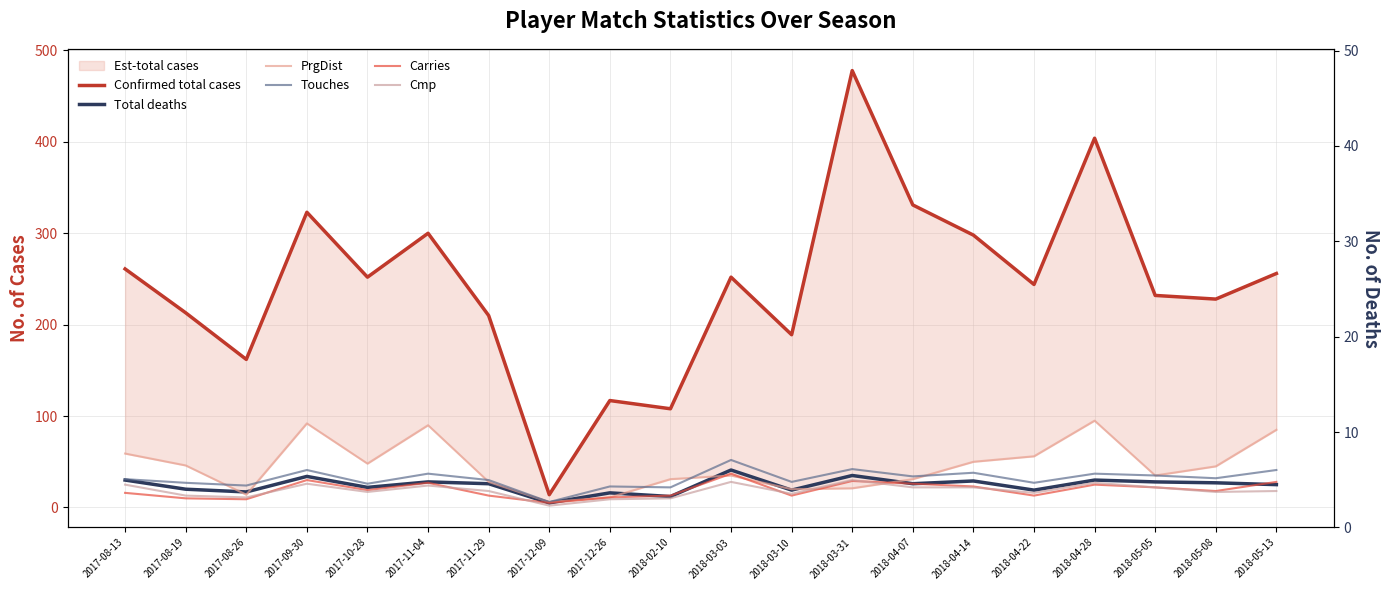

Reading right to left, what are all the values shown in this chart?

Confirmed total cases: 2018-05-13=256	2018-05-08=228	2018-05-05=232	2018-04-28=404	2018-04-22=244	2018-04-14=298	2018-04-07=331	2018-03-31=478	2018-03-10=189	2018-03-03=252	2018-02-10=108	2017-12-26=117	2017-12-09=14	2017-11-29=210	2017-11-04=300	2017-10-28=252	2017-09-30=323	2017-08-26=162	2017-08-19=213	2017-08-13=261
Total deaths: 2018-05-13=25	2018-05-08=27	2018-05-05=28	2018-04-28=30	2018-04-22=19	2018-04-14=29	2018-04-07=26	2018-03-31=35	2018-03-10=19	2018-03-03=41	2018-02-10=12	2017-12-26=16	2017-12-09=5	2017-11-29=26	2017-11-04=28	2017-10-28=22	2017-09-30=34	2017-08-26=17	2017-08-19=20	2017-08-13=30
PrgDist: 2018-05-13=85	2018-05-08=45	2018-05-05=35	2018-04-28=95	2018-04-22=56	2018-04-14=50	2018-04-07=31	2018-03-31=21	2018-03-10=20	2018-03-03=35	2018-02-10=31	2017-12-26=11	2017-12-09=6	2017-11-29=28	2017-11-04=90	2017-10-28=48	2017-09-30=92	2017-08-26=14	2017-08-19=46	2017-08-13=59
Touches: 2018-05-13=41	2018-05-08=32	2018-05-05=35	2018-04-28=37	2018-04-22=27	2018-04-14=38	2018-04-07=34	2018-03-31=42	2018-03-10=28	2018-03-03=52	2018-02-10=22	2017-12-26=23	2017-12-09=6	2017-11-29=30	2017-11-04=37	2017-10-28=26	2017-09-30=41	2017-08-26=24	2017-08-19=27	2017-08-13=31
Carries: 2018-05-13=28	2018-05-08=18	2018-05-05=22	2018-04-28=25	2018-04-22=13	2018-04-14=23	2018-04-07=26	2018-03-31=29	2018-03-10=13	2018-03-03=37	2018-02-10=13	2017-12-26=11	2017-12-09=5	2017-11-29=13	2017-11-04=27	2017-10-28=19	2017-09-30=30	2017-08-26=9	2017-08-19=10	2017-08-13=16
Cmp: 2018-05-13=18	2018-05-08=17	2018-05-05=22	2018-04-28=27	2018-04-22=16	2018-04-14=22	2018-04-07=22	2018-03-31=30	2018-03-10=15	2018-03-03=28	2018-02-10=10	2017-12-26=9	2017-12-09=2	2017-11-29=18	2017-11-04=24	2017-10-28=17	2017-09-30=26	2017-08-26=11	2017-08-19=13	2017-08-13=25